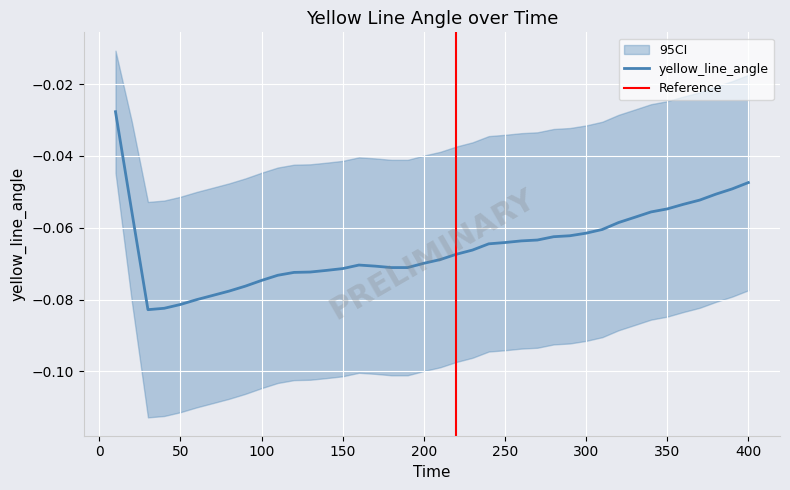

True or false: the data shows -0.1 at 60.

True